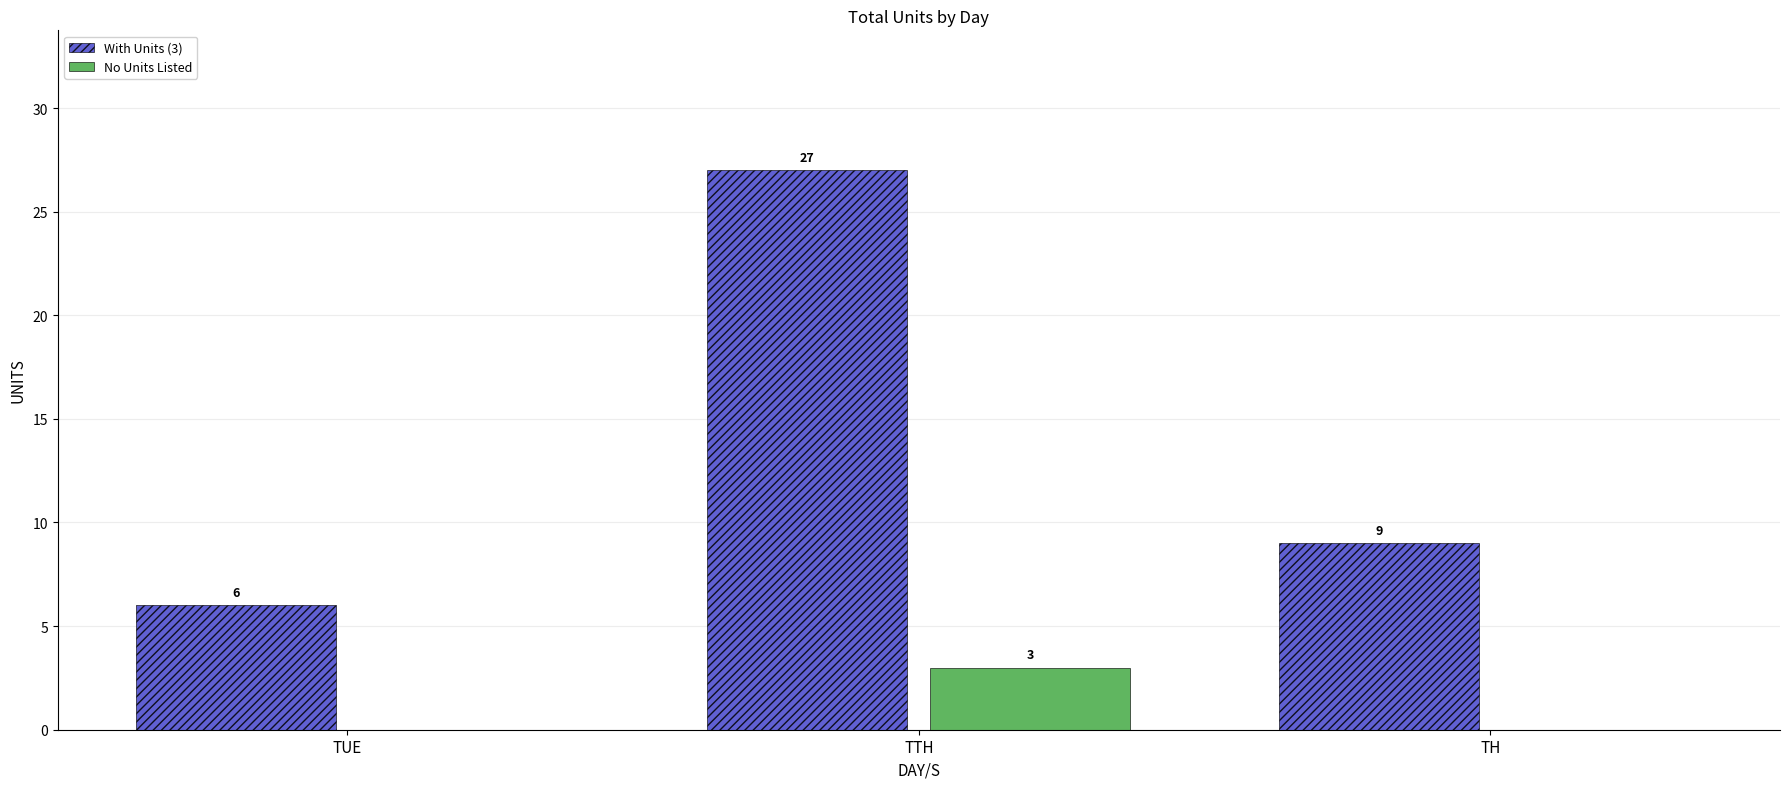

What is the greatest value displayed?

27